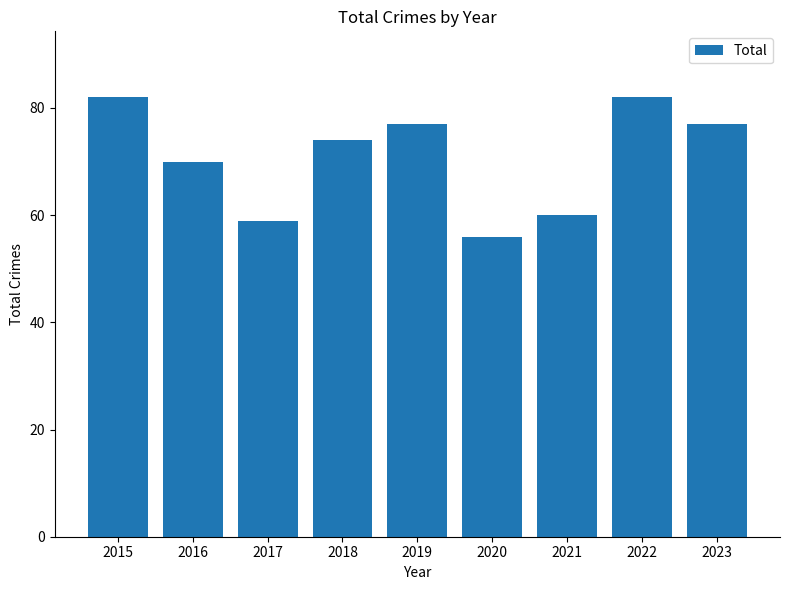

Reading left to right, transcribe all the data shown in this chart.

82	70	59	74	77	56	60	82	77